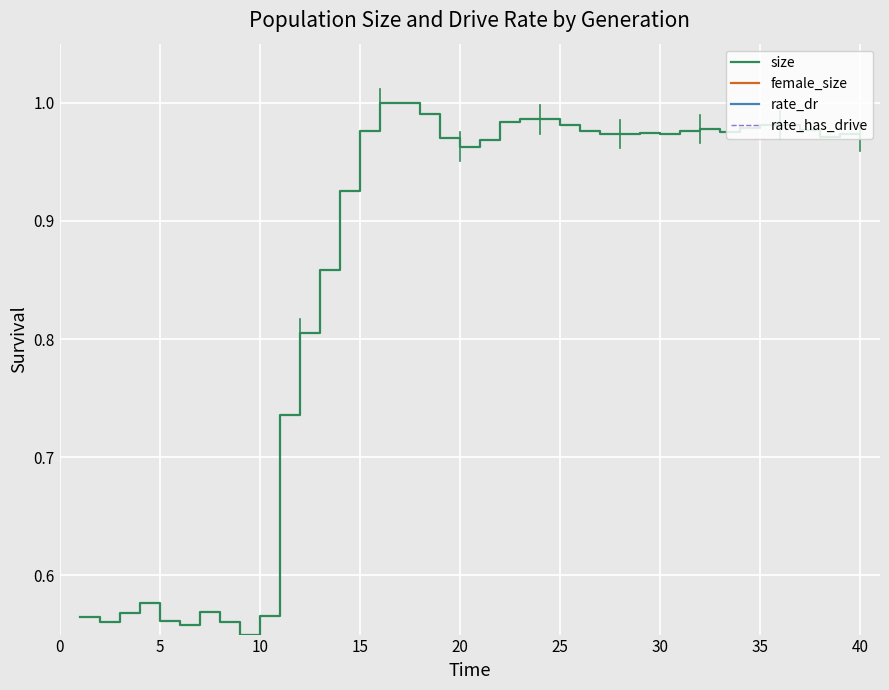

True or false: rate_dr and female_size cross at least once.

False